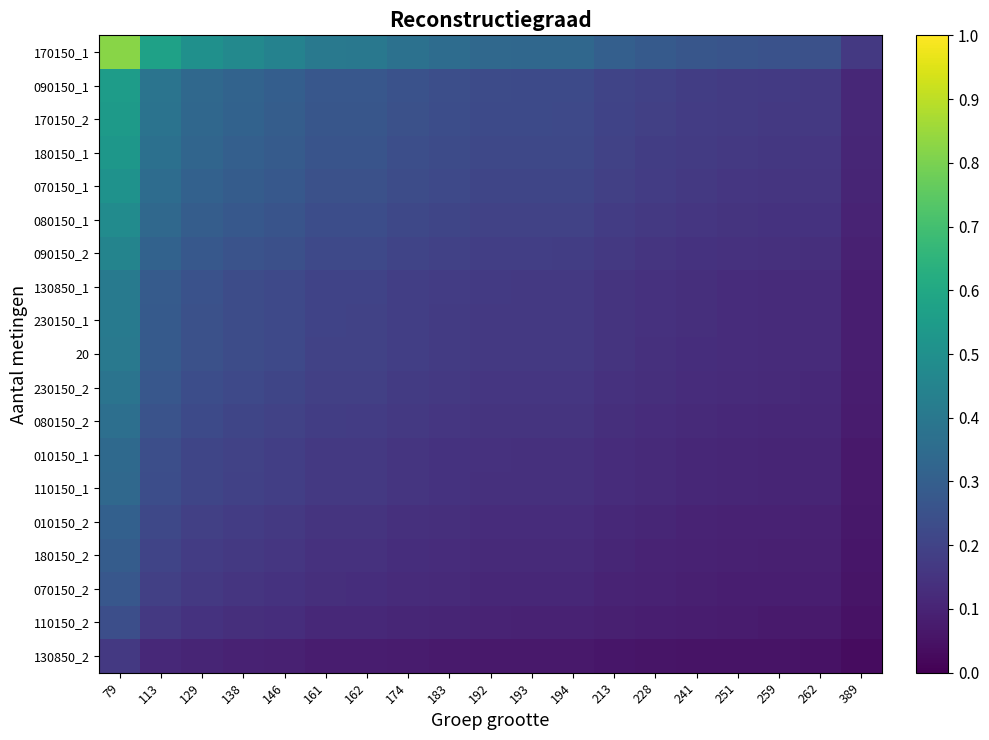

At how many categories does at least one series exceed 0?

19